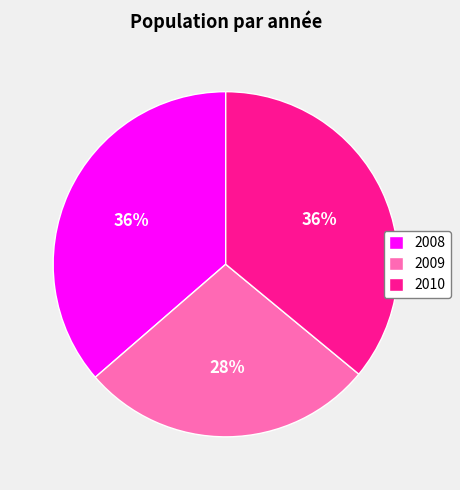

What percentage is the 2009 slice, to the nearest percent?

28%